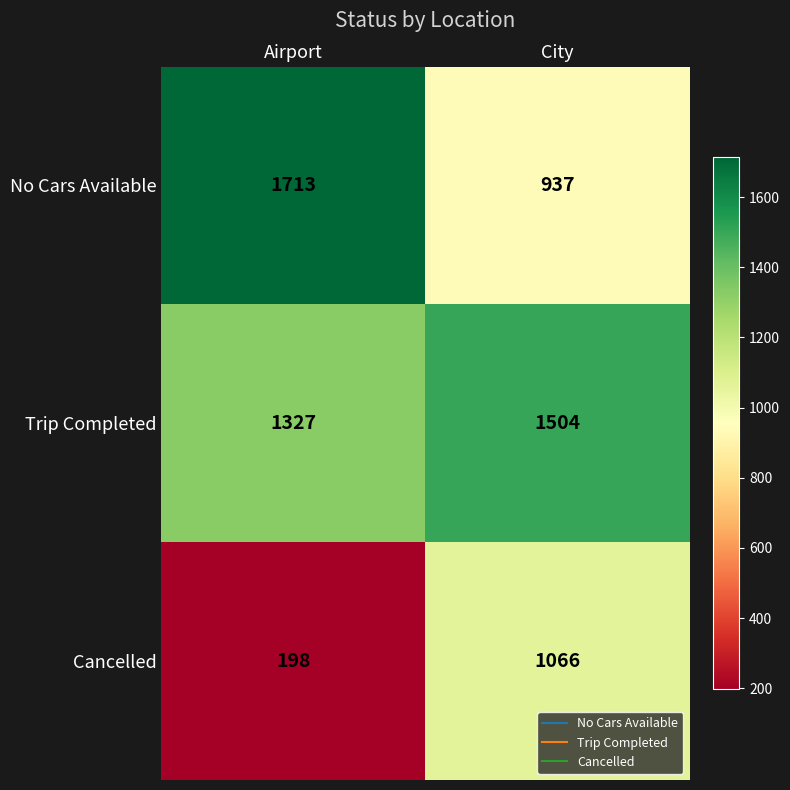

The value of Cancelled at City is 233. True or false?

False